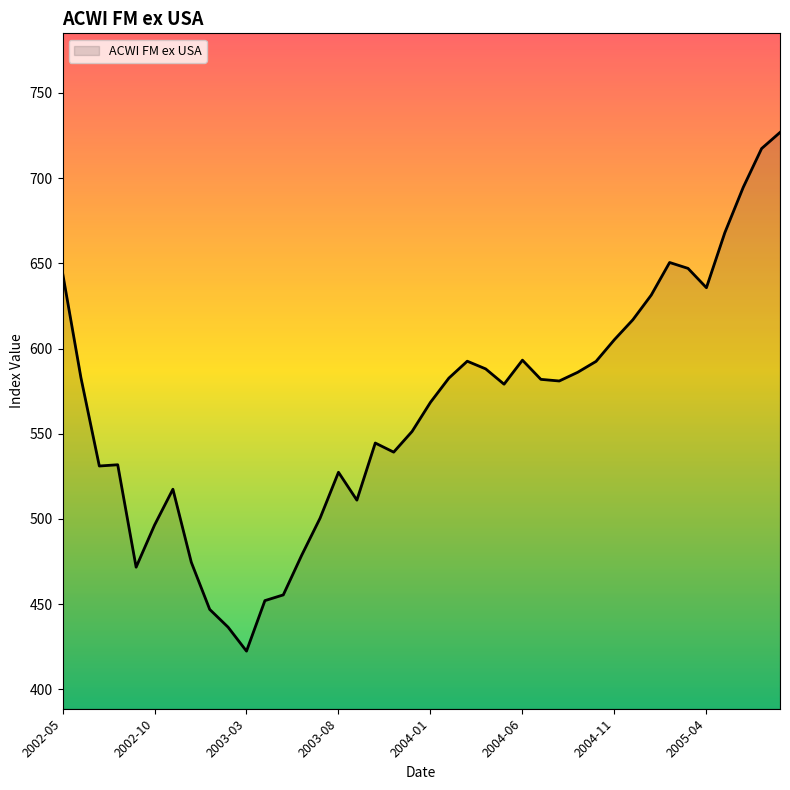

What is the maximum value shown in the chart?

726.8